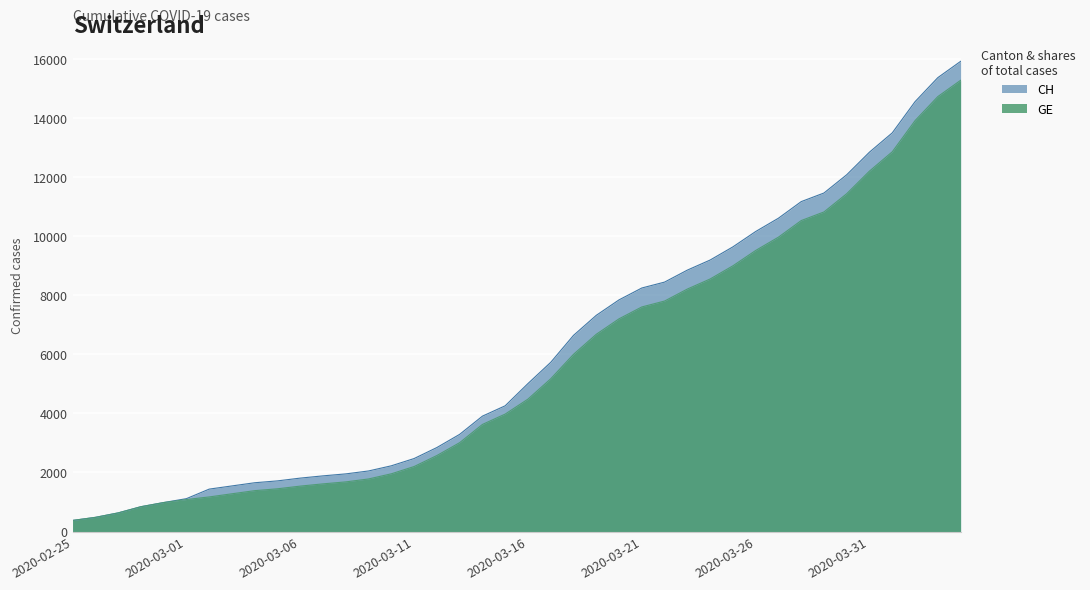

Rank the categories by CH value from lowest to highest.

2020-02-25, 2020-02-26, 2020-02-27, 2020-02-28, 2020-02-29, 2020-03-01, 2020-03-02, 2020-03-03, 2020-03-04, 2020-03-05, 2020-03-06, 2020-03-07, 2020-03-08, 2020-03-09, 2020-03-10, 2020-03-11, 2020-03-12, 2020-03-13, 2020-03-14, 2020-03-15, 2020-03-16, 2020-03-17, 2020-03-18, 2020-03-19, 2020-03-20, 2020-03-21, 2020-03-22, 2020-03-23, 2020-03-24, 2020-03-25, 2020-03-26, 2020-03-27, 2020-03-28, 2020-03-29, 2020-03-30, 2020-03-31, 2020-04-01, 2020-04-02, 2020-04-03, 2020-04-04